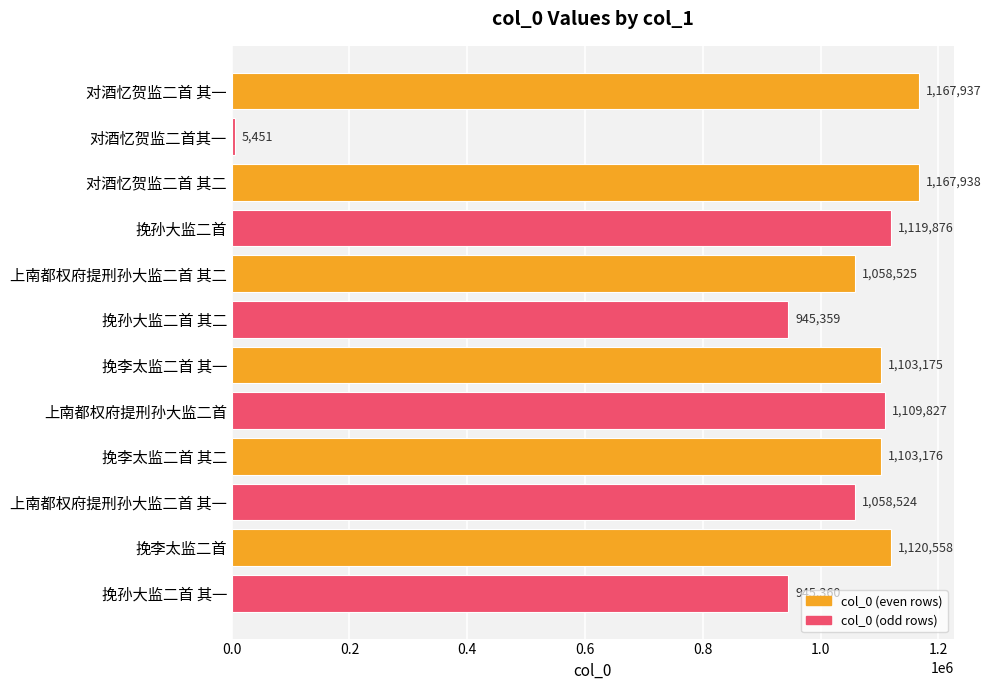

How many distinct data groups are displayed?

1